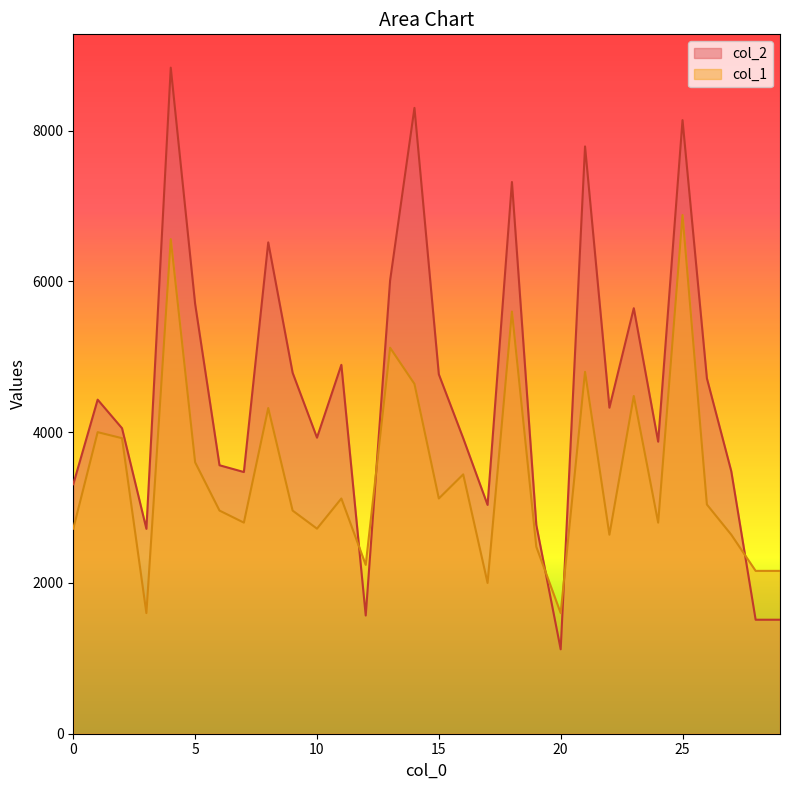

Is it true that col_1 equals 2000 at 17?

True